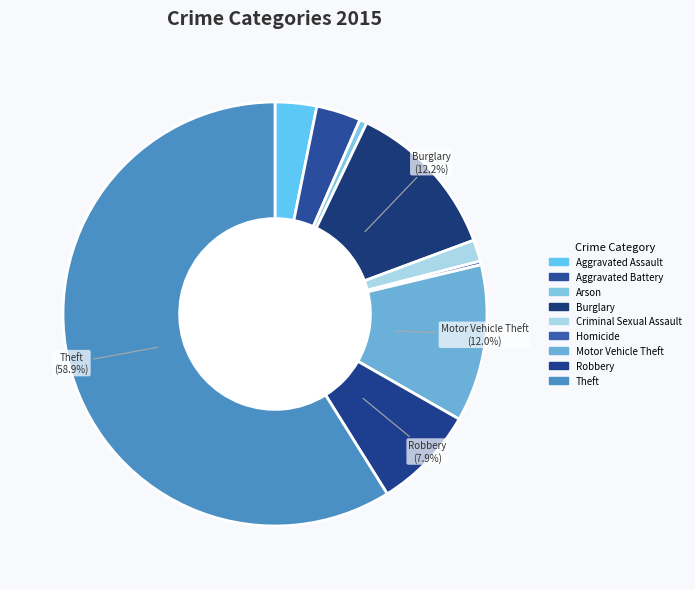

How many slices are in this pie chart?

9